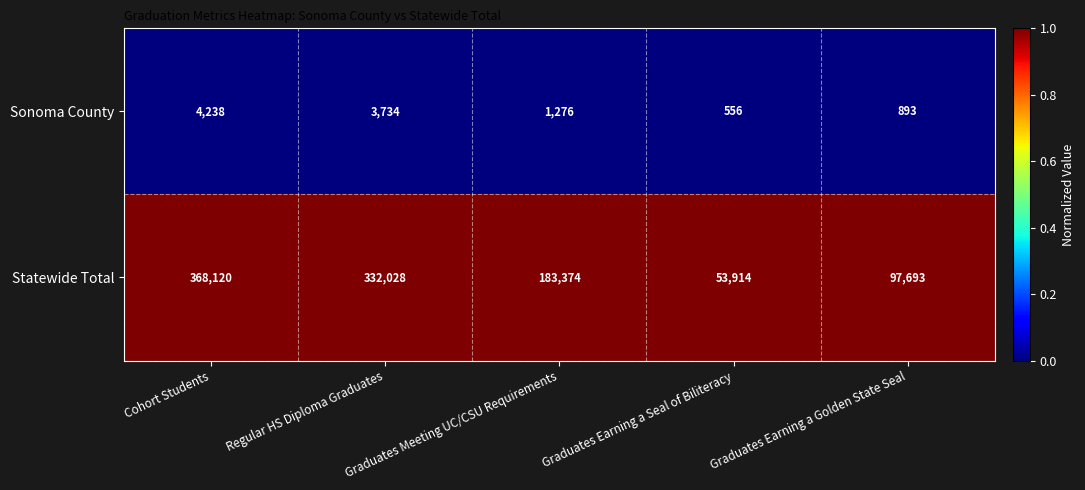

List the series in order of their overall mean, lowest first.

Sonoma County, Statewide Total